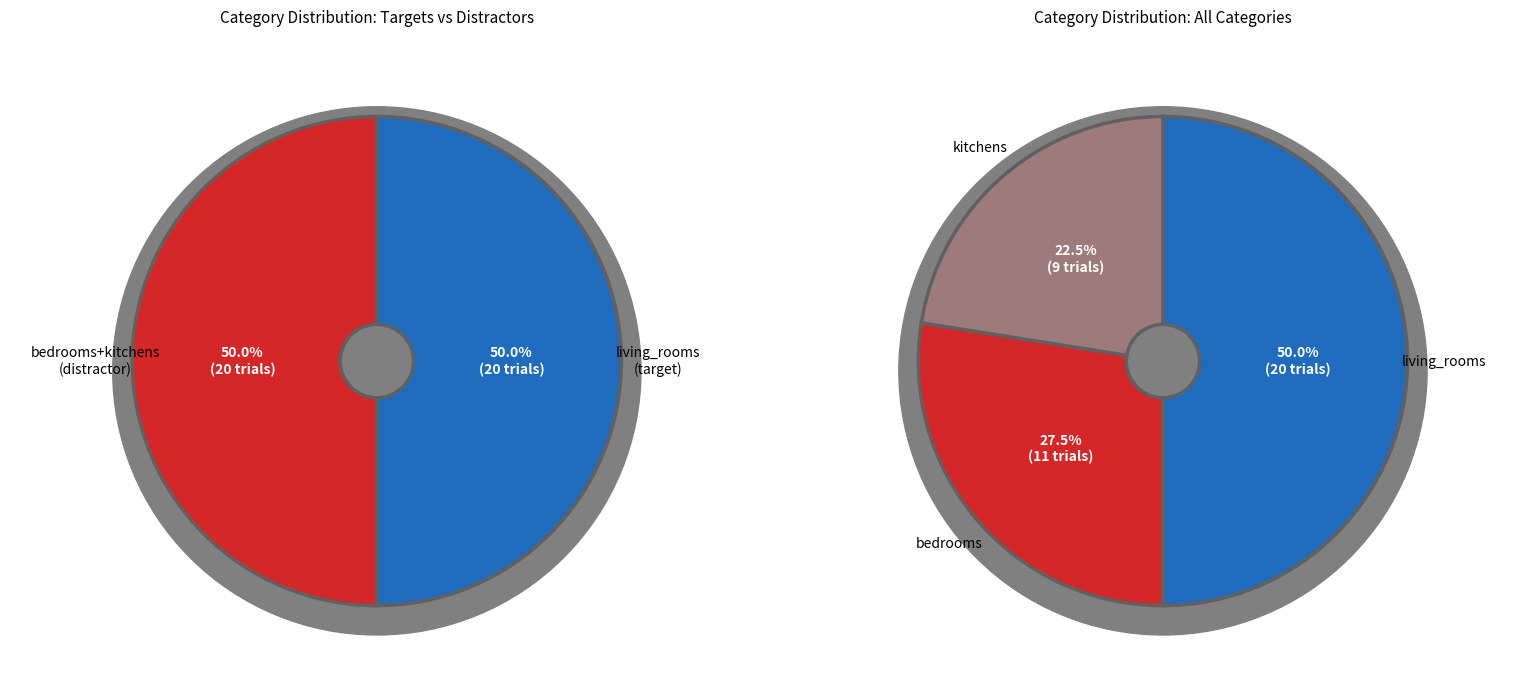

Which has a higher value, bedrooms or living_rooms?

living_rooms